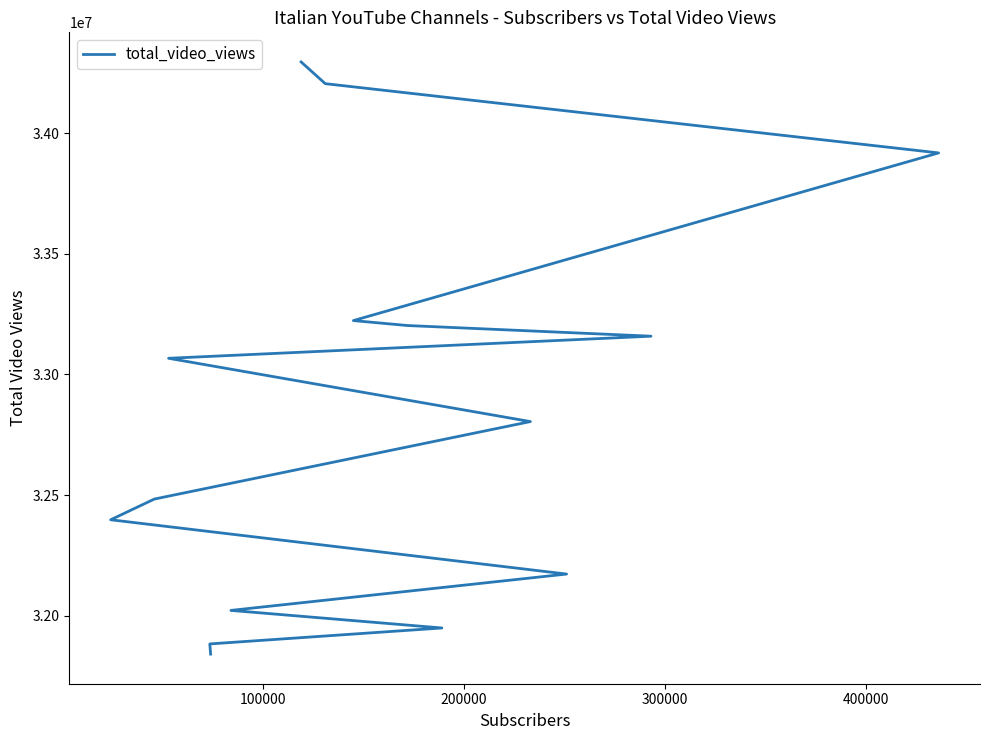

Does the chart display data point markers on the line(s)?

No